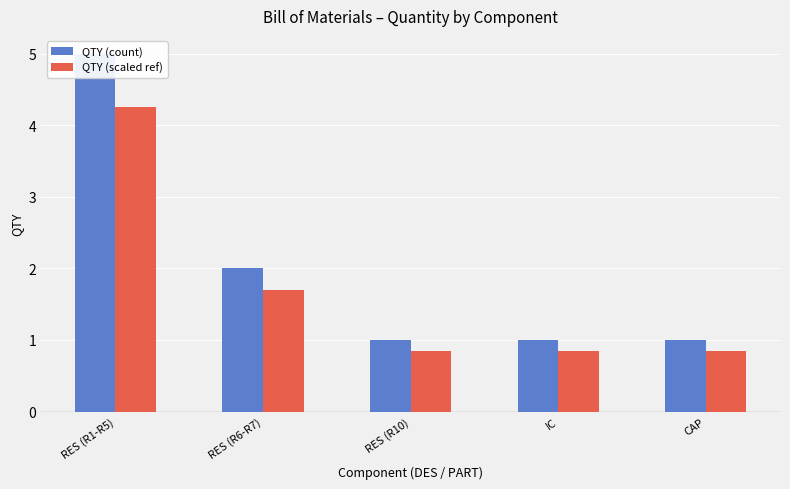

What is the difference between the QTY (count) values at RES (R1-R5) and IC?

4.0